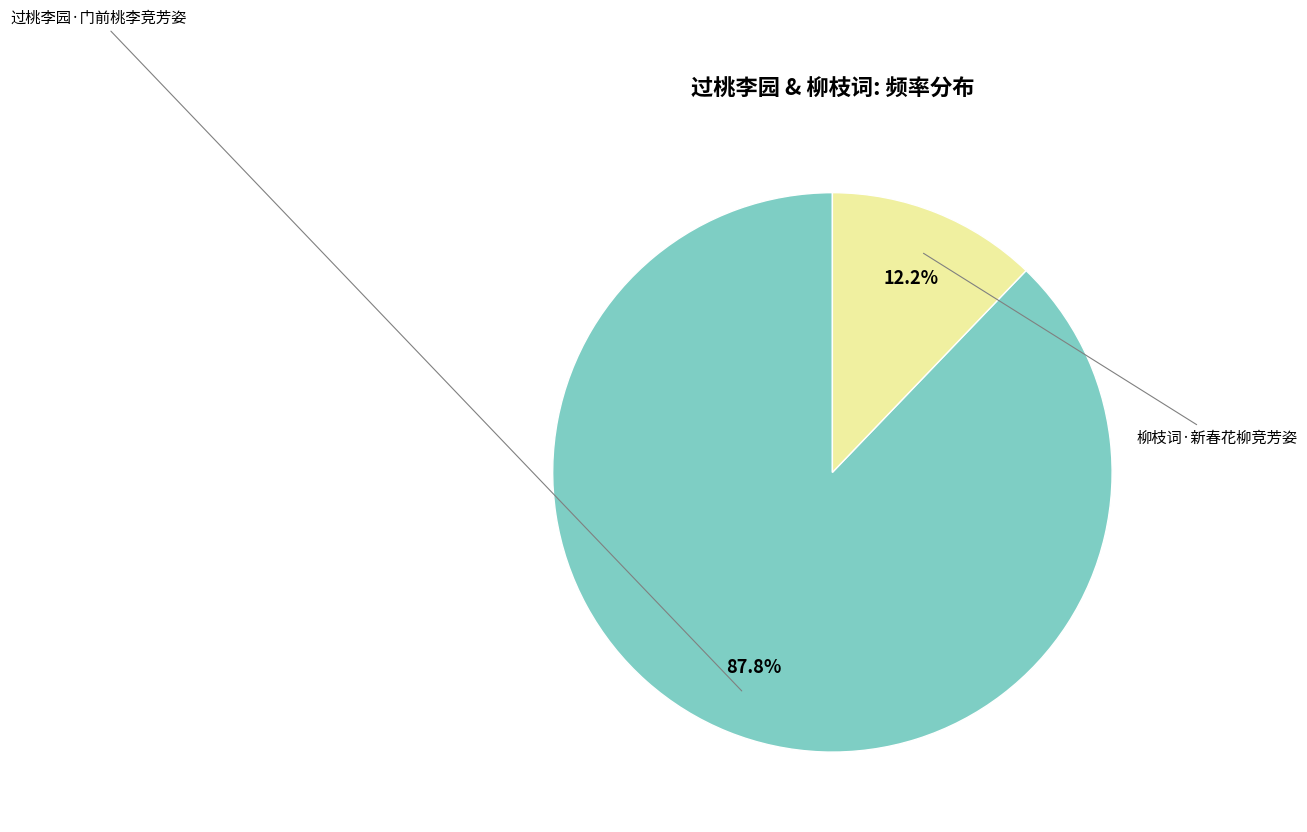

Count the number of slices in the pie.

2